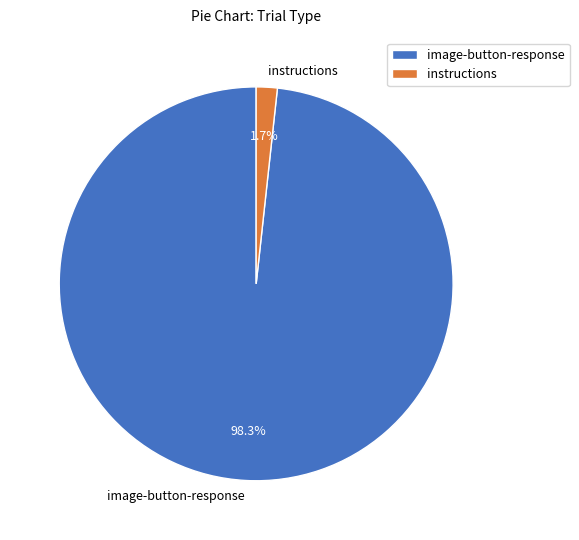

Is there any slice that represents more than half of the pie?

Yes